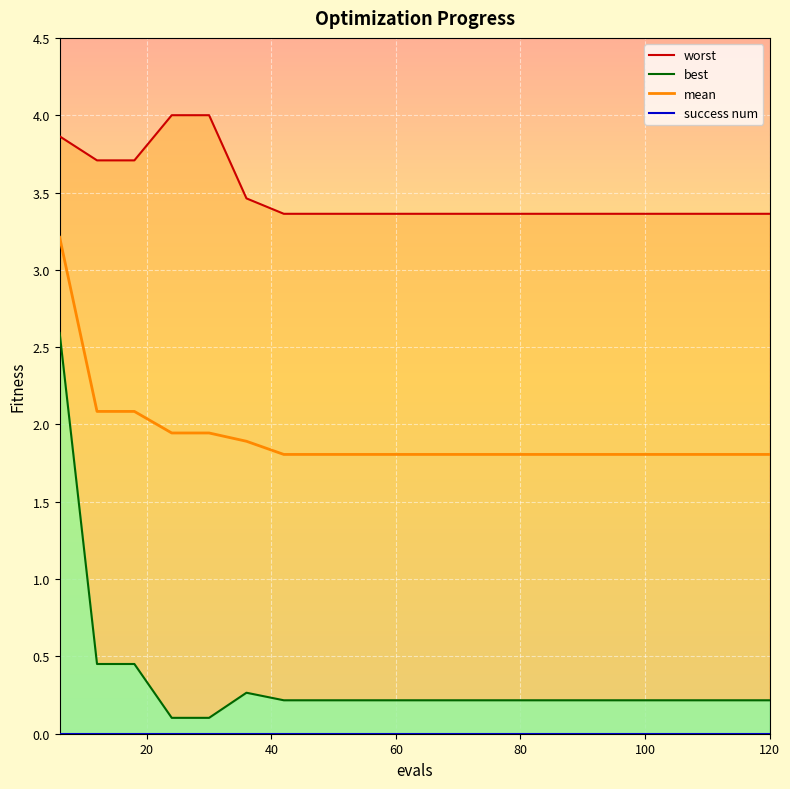

How many lines are shown in the chart?

4